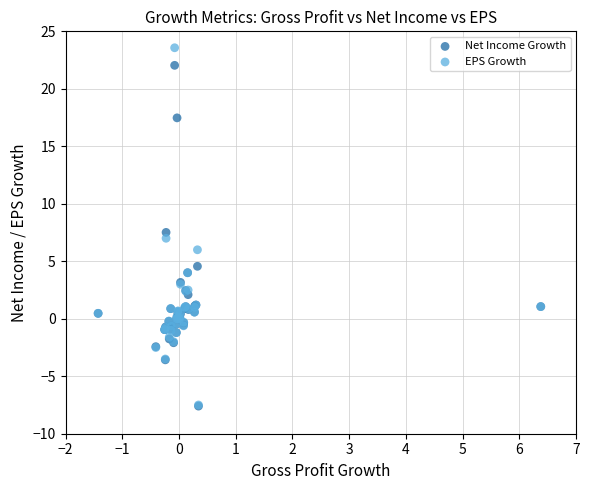

In the EPS Growth series, what Y value is closest to 8?

7.0